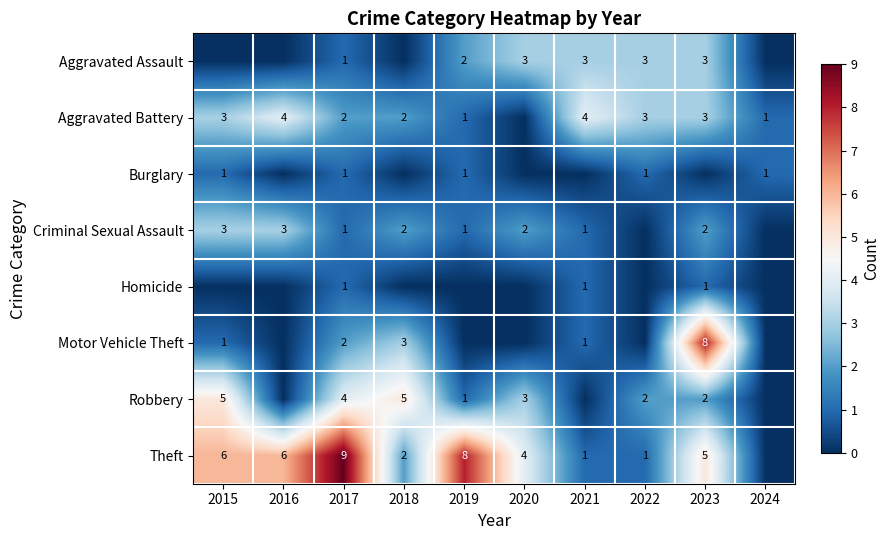

Is it true that Theft equals 5 at 2023?

True